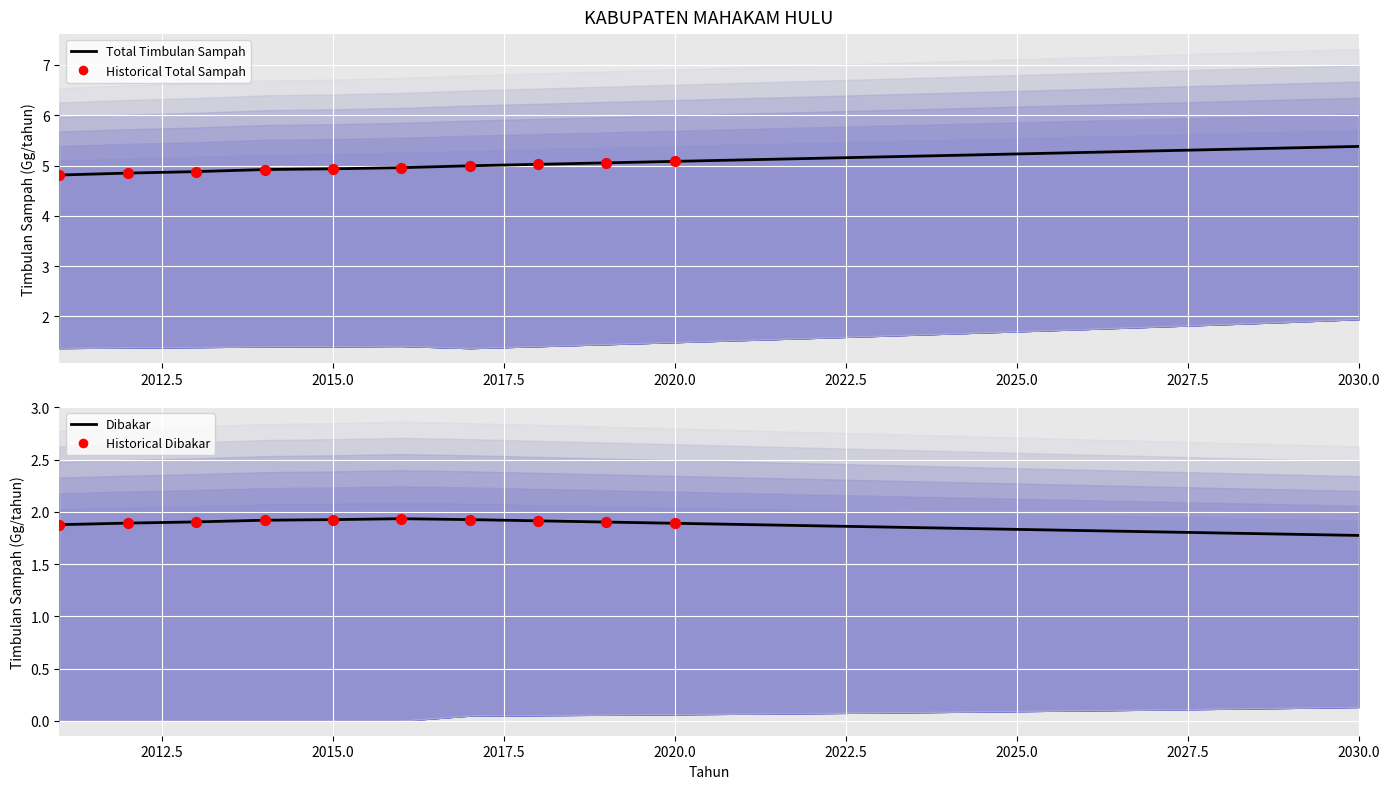

At how many categories does at least one series exceed 2?

20